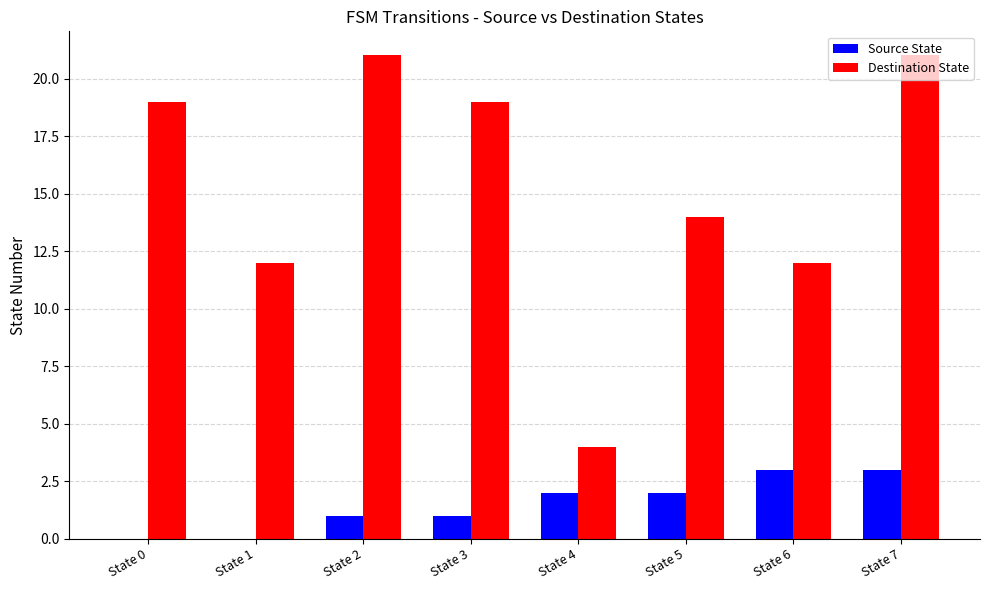

At which category is the sum across all series the highest?

State 7